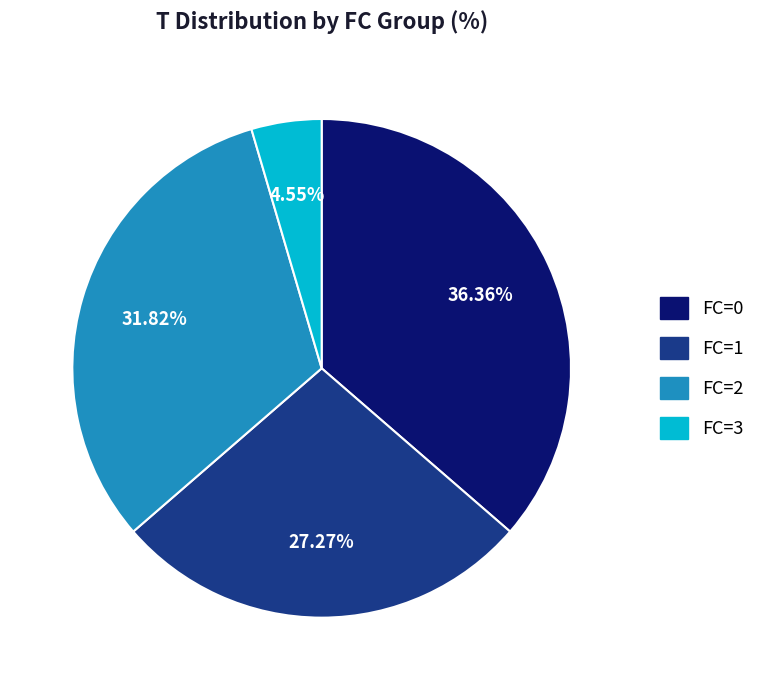

Is the sum of FC=2 and FC=0 greater than half?

Yes